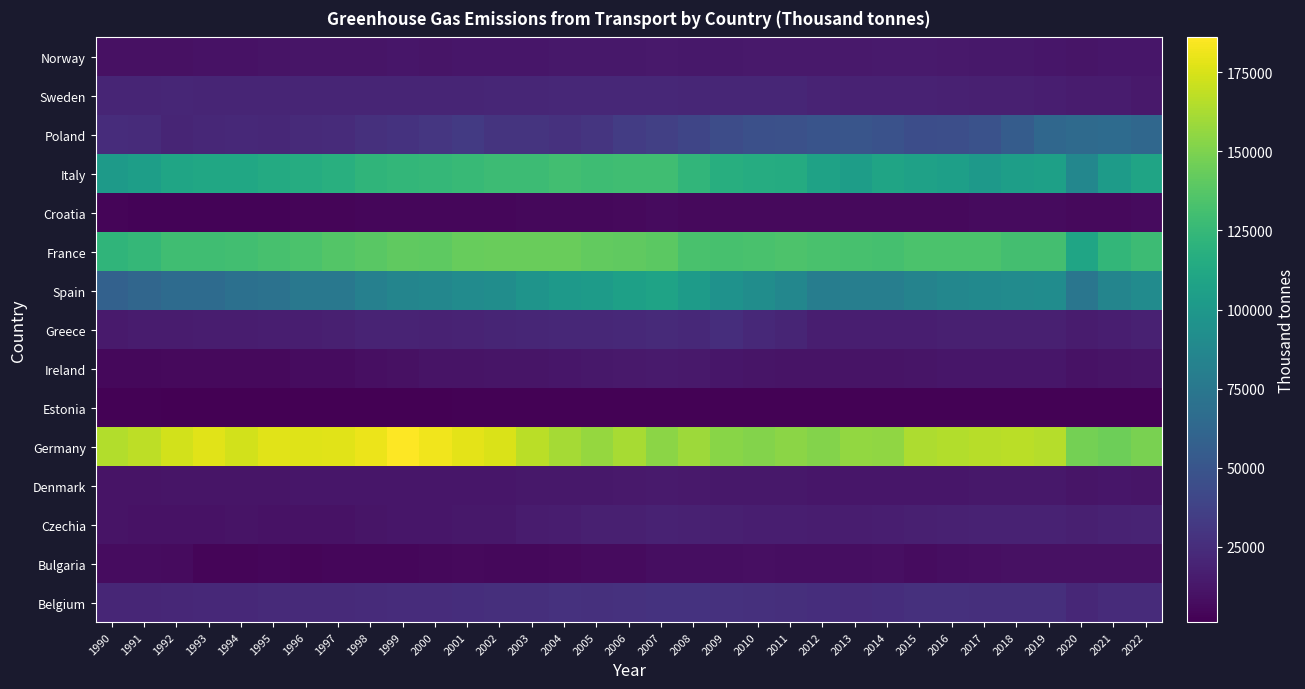

Which category has the highest value across all series?

1999